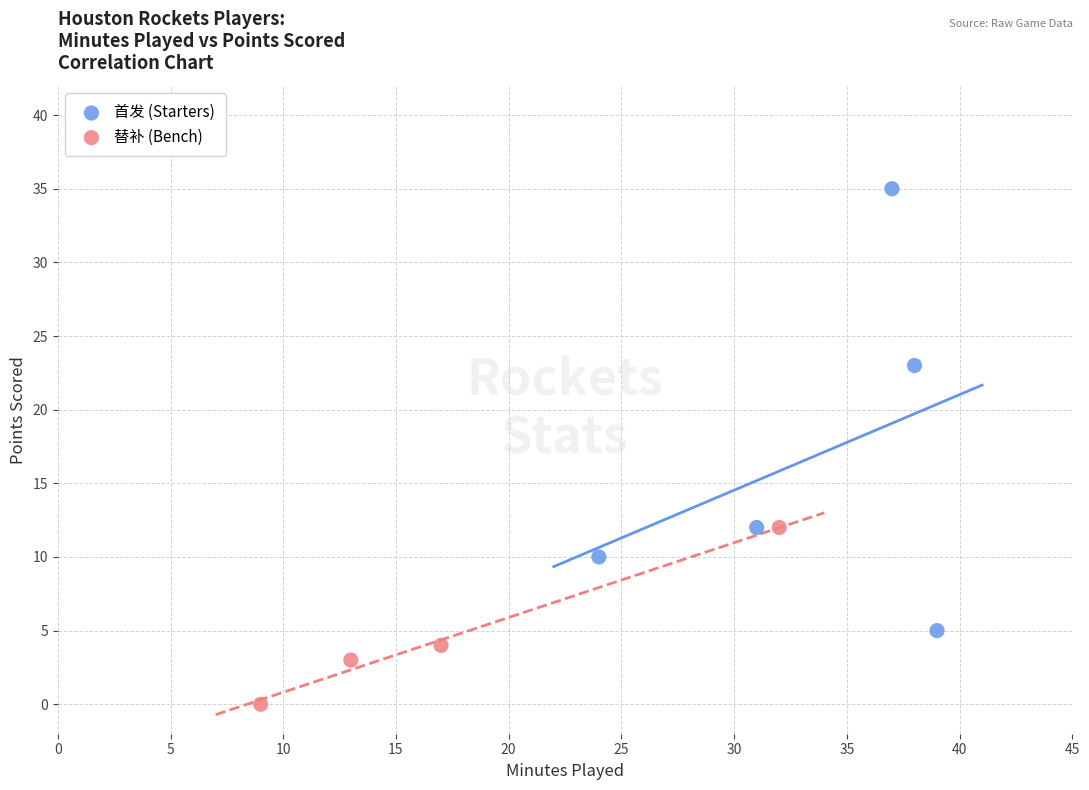

Which series contains the highest Y value?

首发 (Starters)